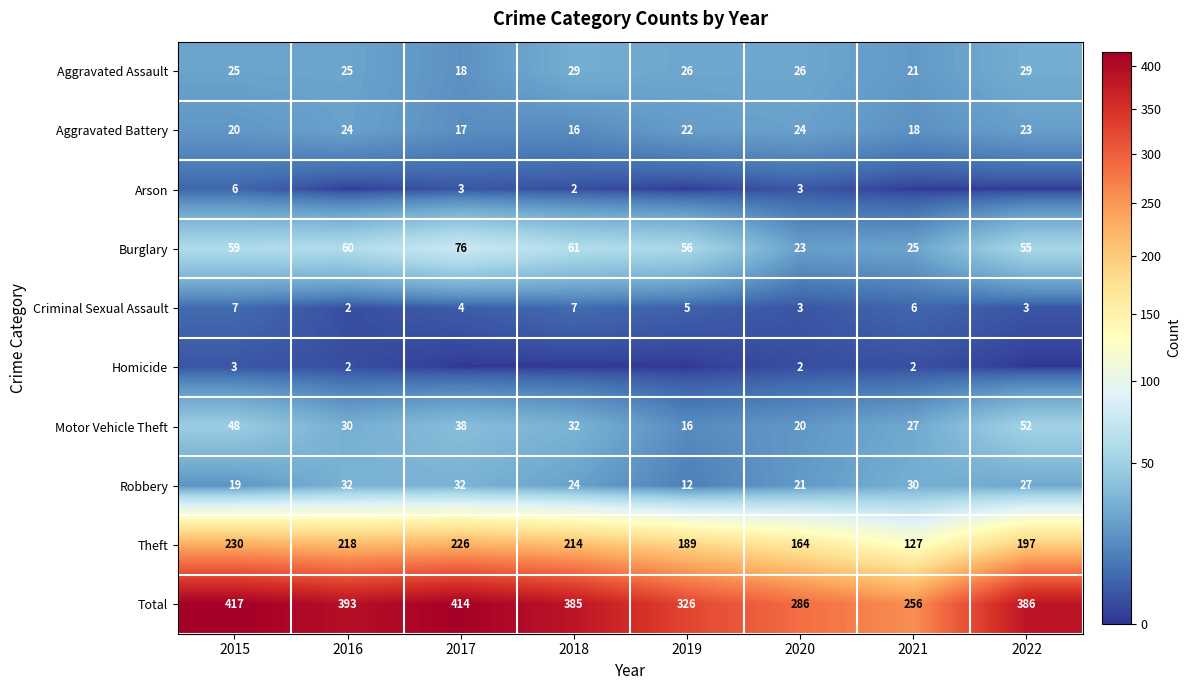

How many Robbery values are between 21 and 32?

6